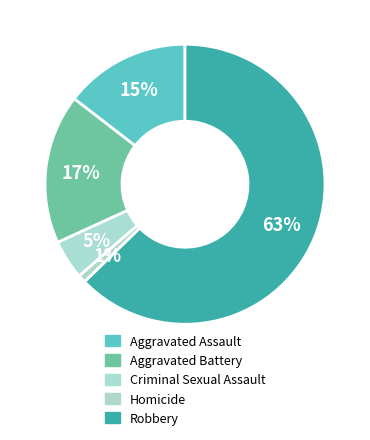

How many segments does this pie chart have?

5